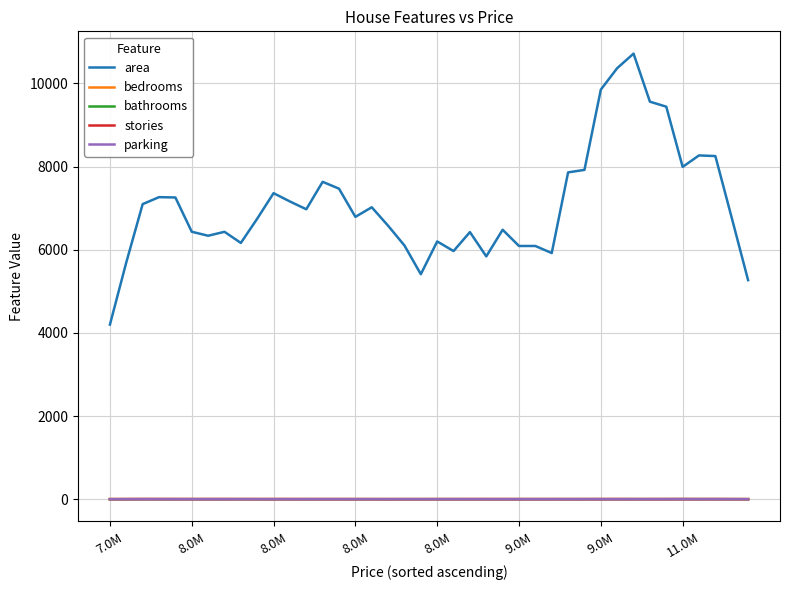

True or false: area and stories cross at least once.

False